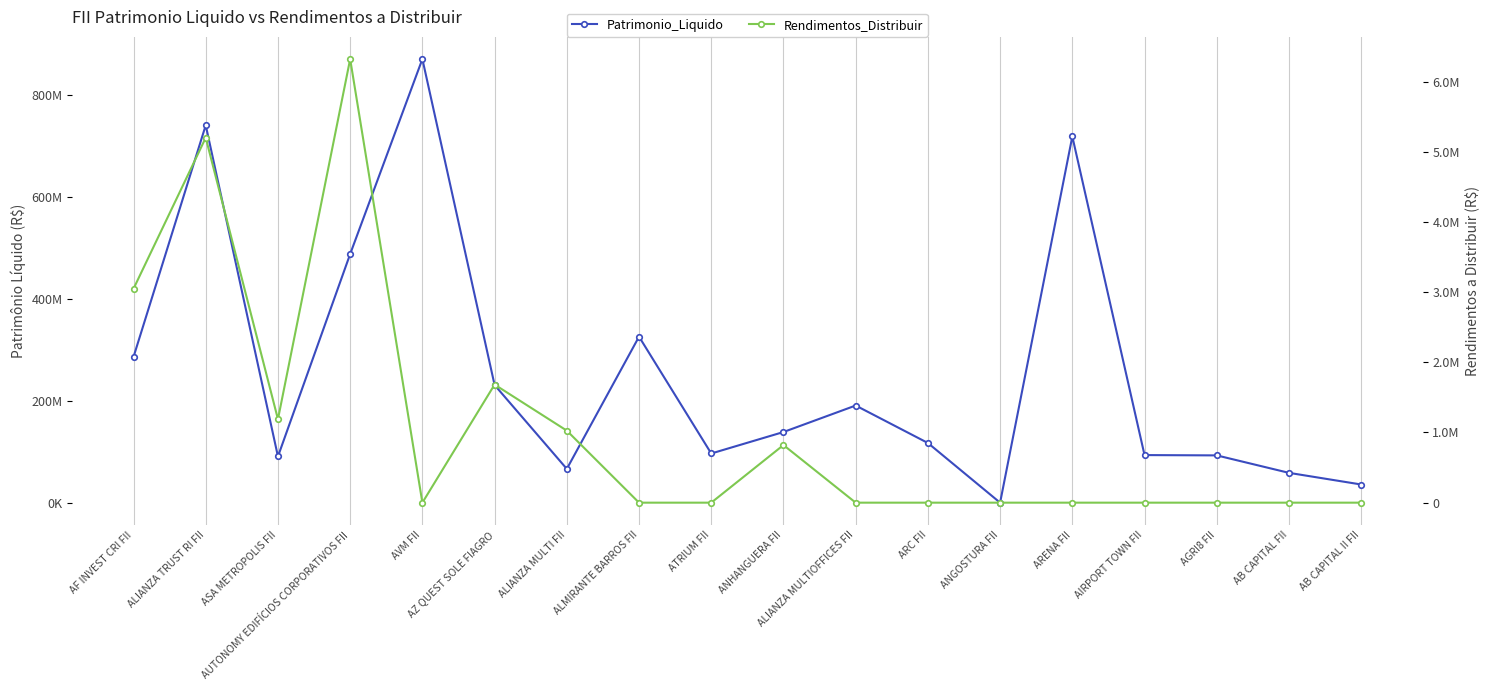

What is the average value of the Rendimentos_Distribuir series?

1071548.6